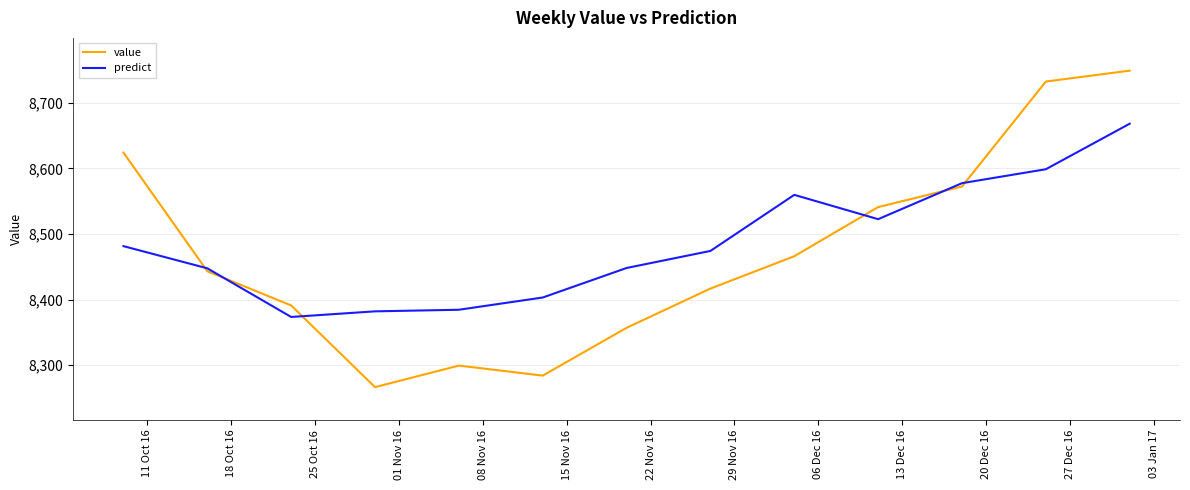

List the series in order of their peak value, highest first.

value, predict